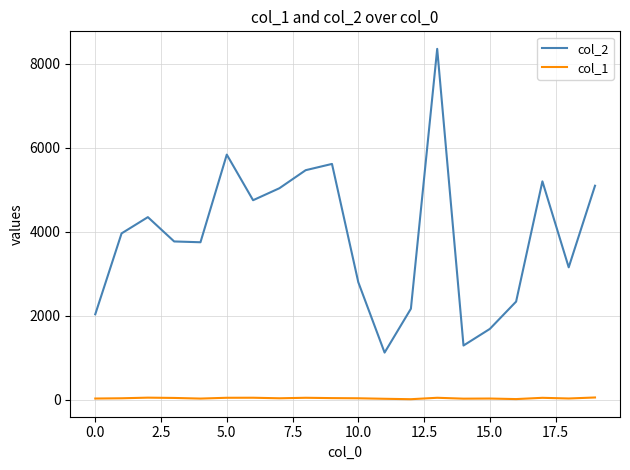

True or false: col_1 and col_2 intersect in this chart.

False